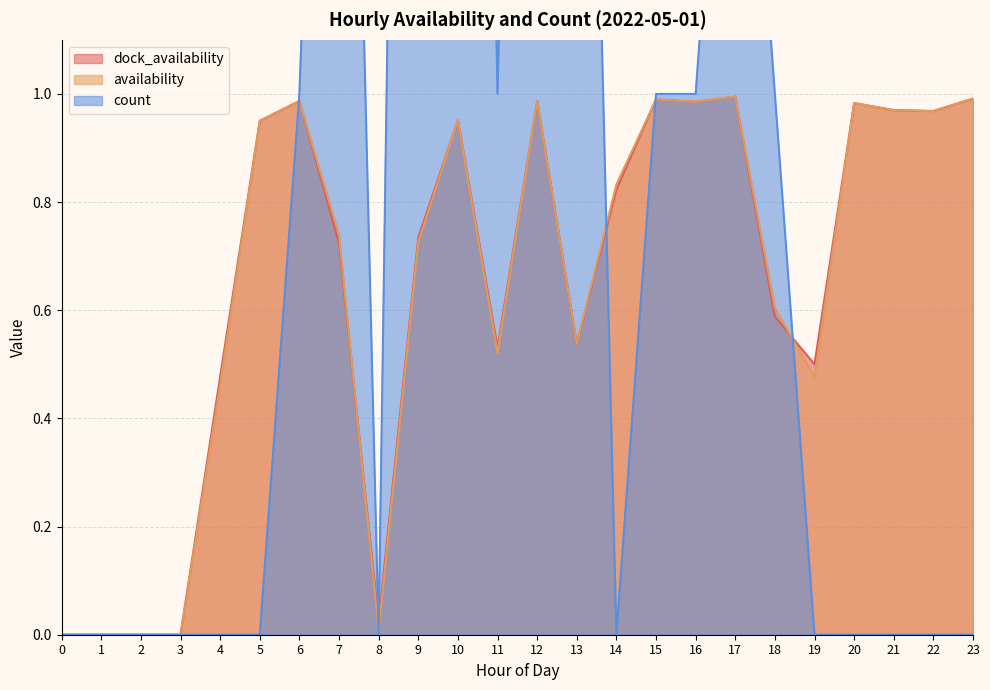

At how many categories does at least one series exceed 1?

6